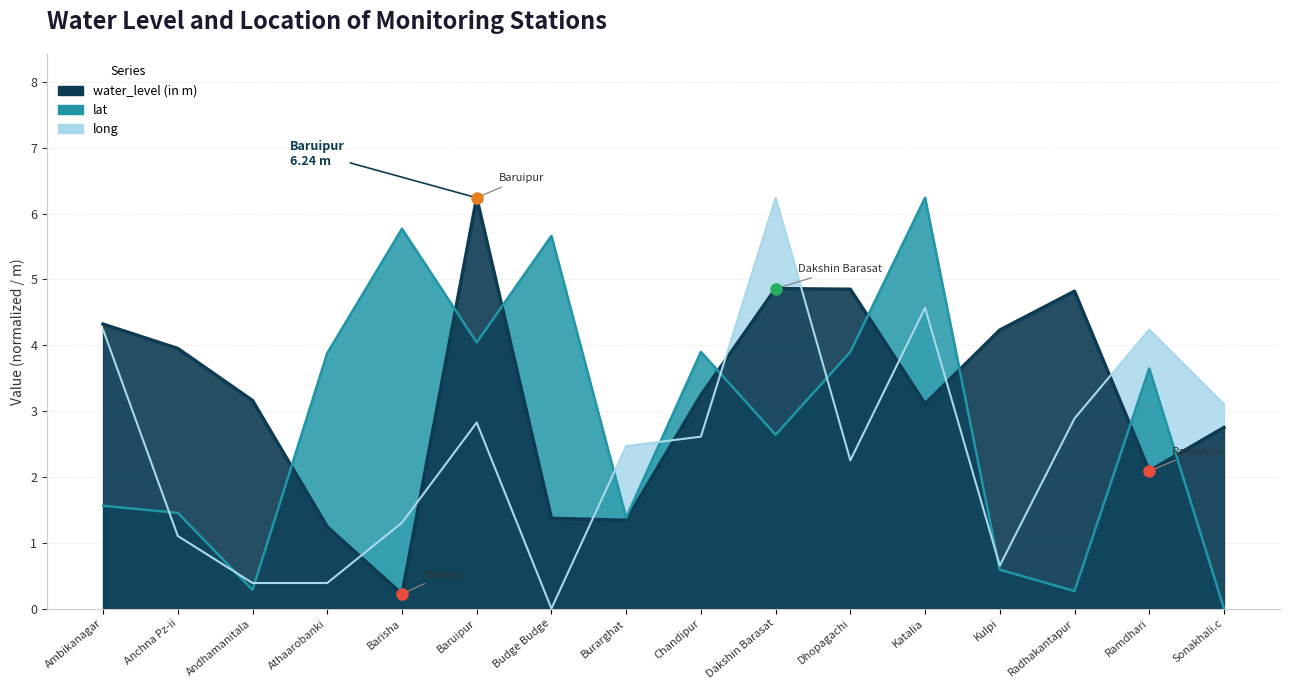

True or false: lat has more than 0 points higher than both neighbors.

True